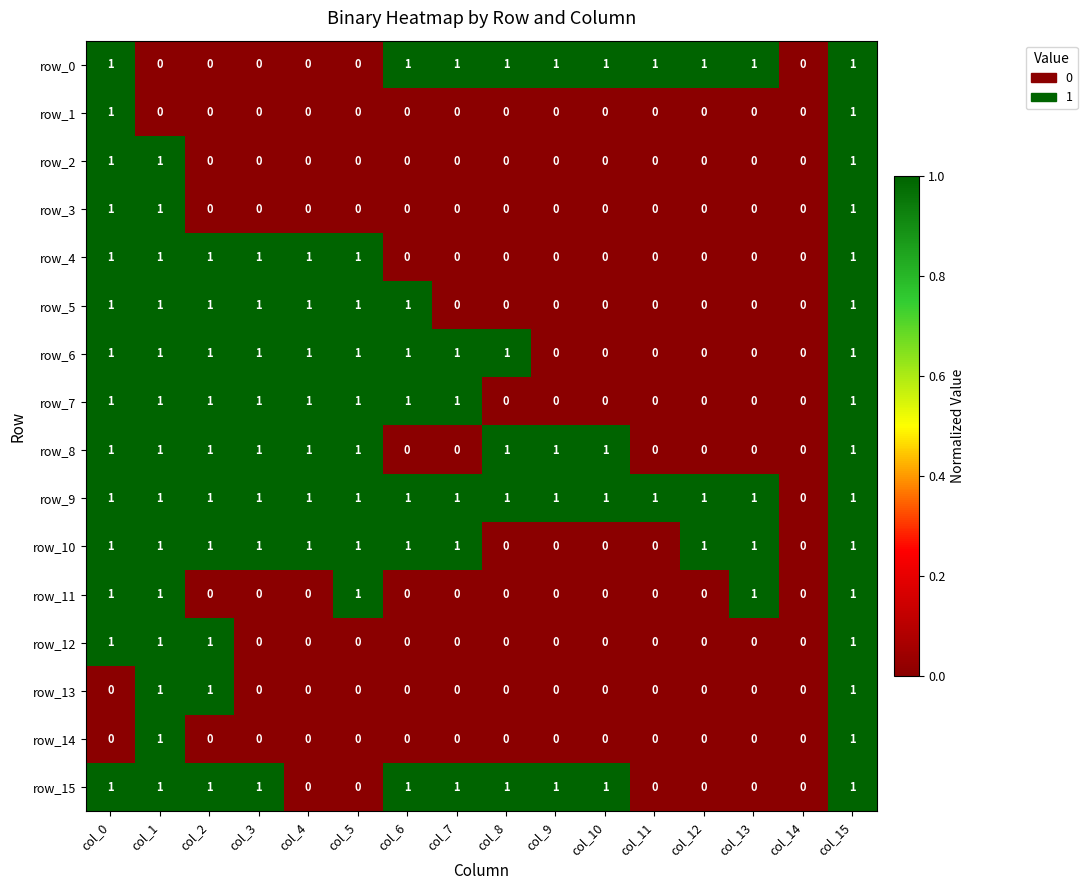

Count the row_12 values in the range 0 to 1.

16